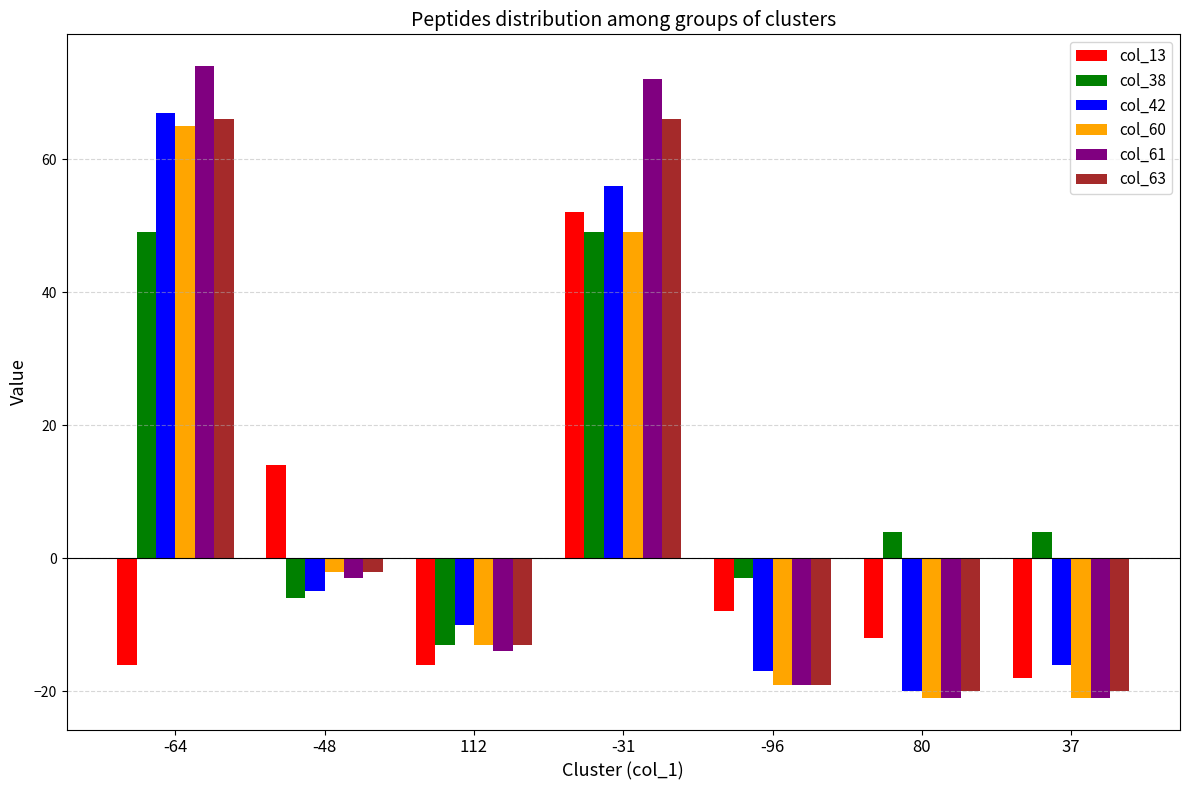

Reading right to left, what are all the values shown in this chart?

col_13: -18	-12	-8	52	-16	14	-16
col_38: 4	4	-3	49	-13	-6	49
col_42: -16	-20	-17	56	-10	-5	67
col_60: -21	-21	-19	49	-13	-2	65
col_61: -21	-21	-19	72	-14	-3	74
col_63: -20	-20	-19	66	-13	-2	66